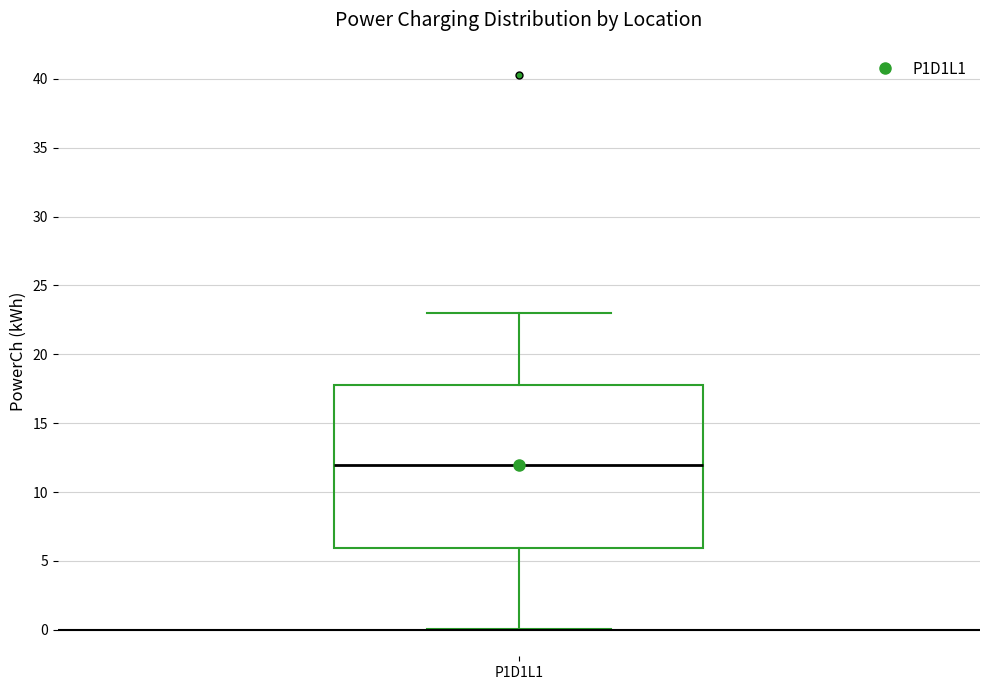

Read this box plot against the y-axis: the position of the median line, the range covered by the box, and the ends of both whiskers. The values are not printed on the chart, so give them approximately, as read against the axis.

median 12, box 6 to 18, whiskers 0 to 23